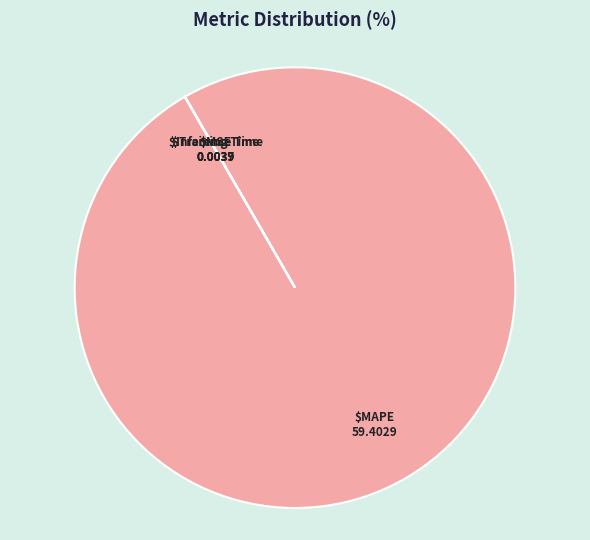

To the nearest percent, what is the average slice percentage?

25%